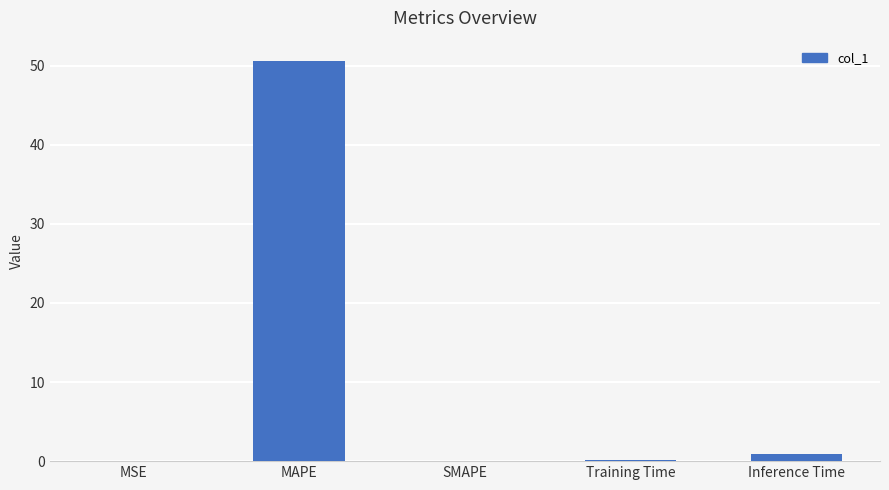

The value at MAPE is 29.1. True or false?

False